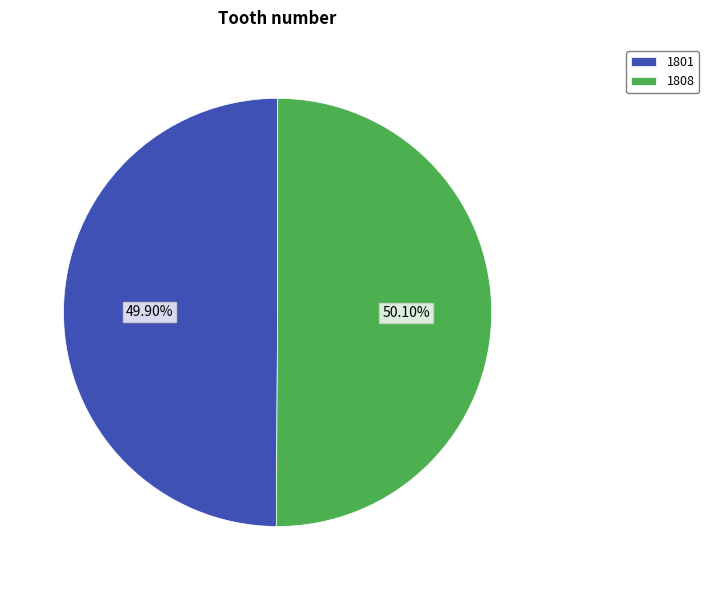

Approximately how many times larger is the value at 1801 compared to 1808?

1.0